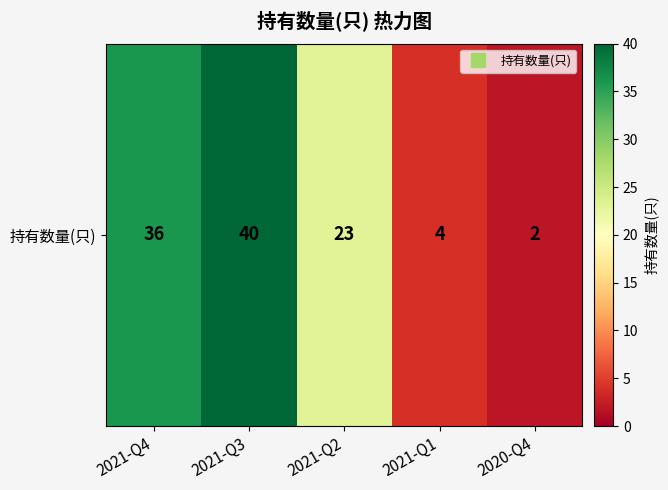

Where is the data nearest to the value 21?

2021-Q2